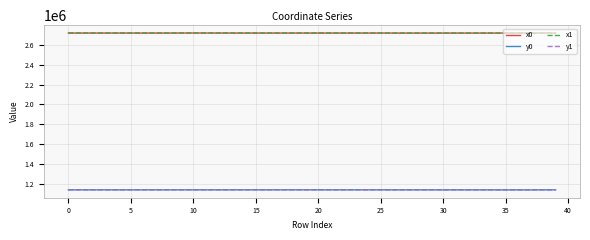

True or false: y1 and x0 cross at least once.

False